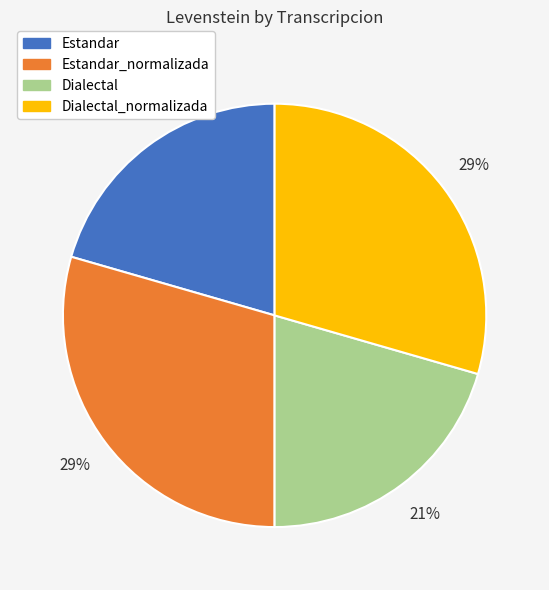

To the nearest percent, what percentage of the pie is Dialectal?

21%